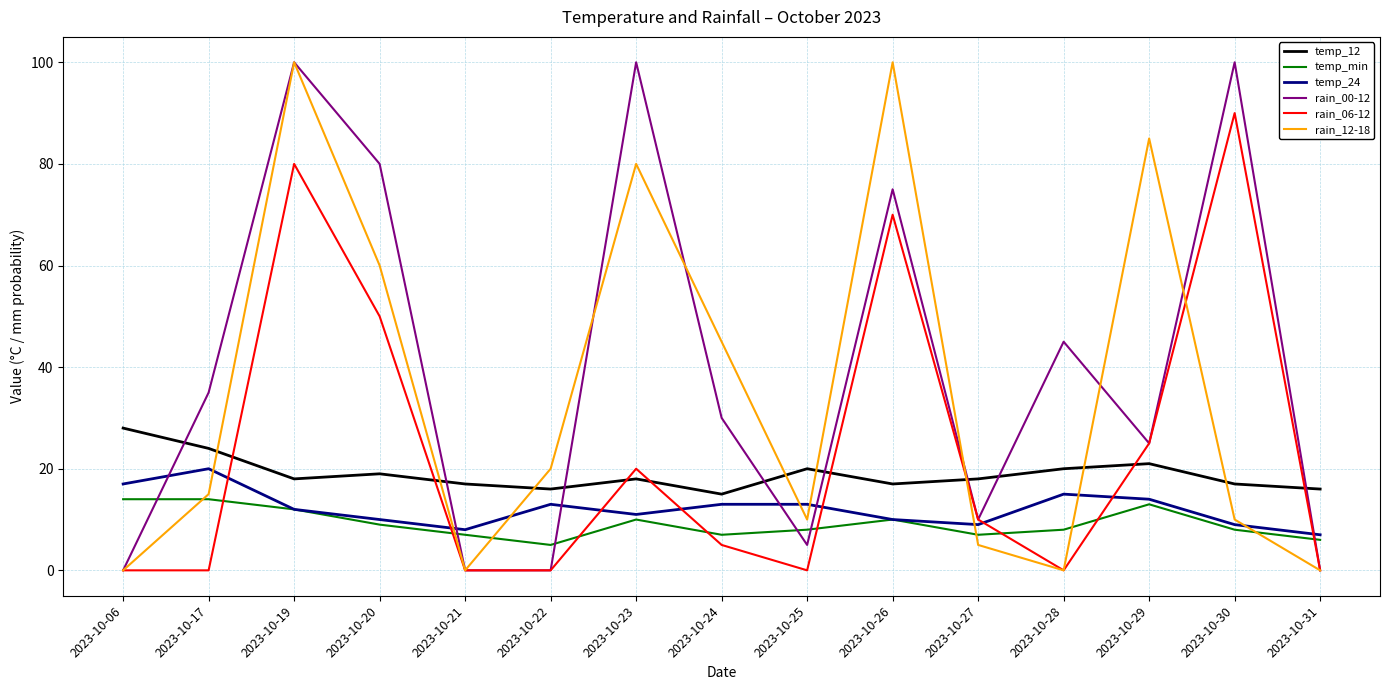

Reading left to right, transcribe all the data shown in this chart.

temp_12: 28	24	18	19	17	16	18	15	20	17	18	20	21	17	16
temp_min: 14	14	12	9	7	5	10	7	8	10	7	8	13	8	6
temp_24: 17	20	12	10	8	13	11	13	13	10	9	15	14	9	7
rain_00-12: 0	35	100	80	0	0	100	30	5	75	10	45	25	100	0
rain_06-12: 0	0	80	50	0	0	20	5	0	70	10	0	25	90	0
rain_12-18: 0	15	100	60	0	20	80	45	10	100	5	0	85	10	0